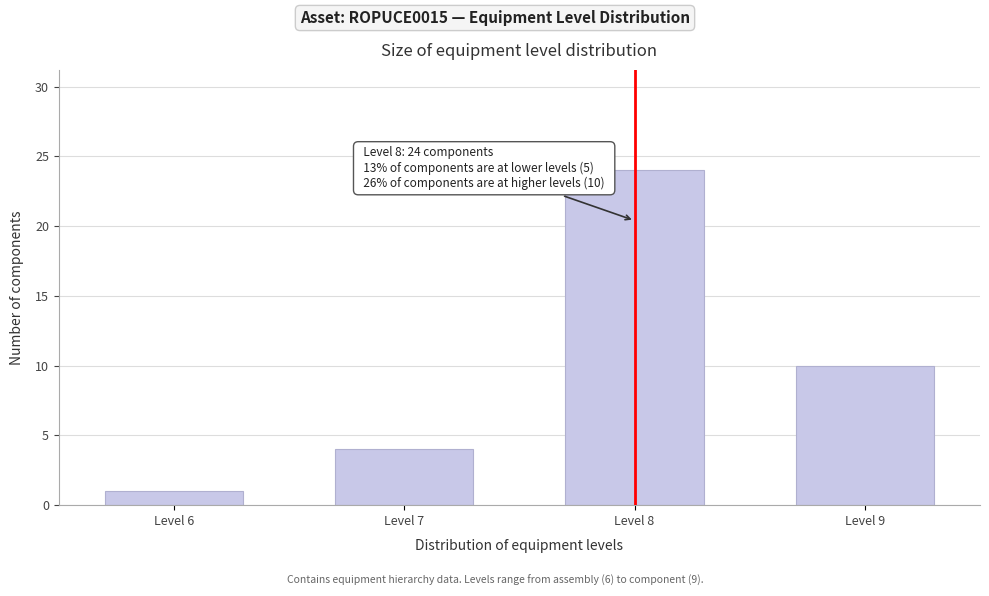

Reading right to left, what are all the values shown in this chart?

Level 9=10	Level 8=24	Level 7=4	Level 6=1